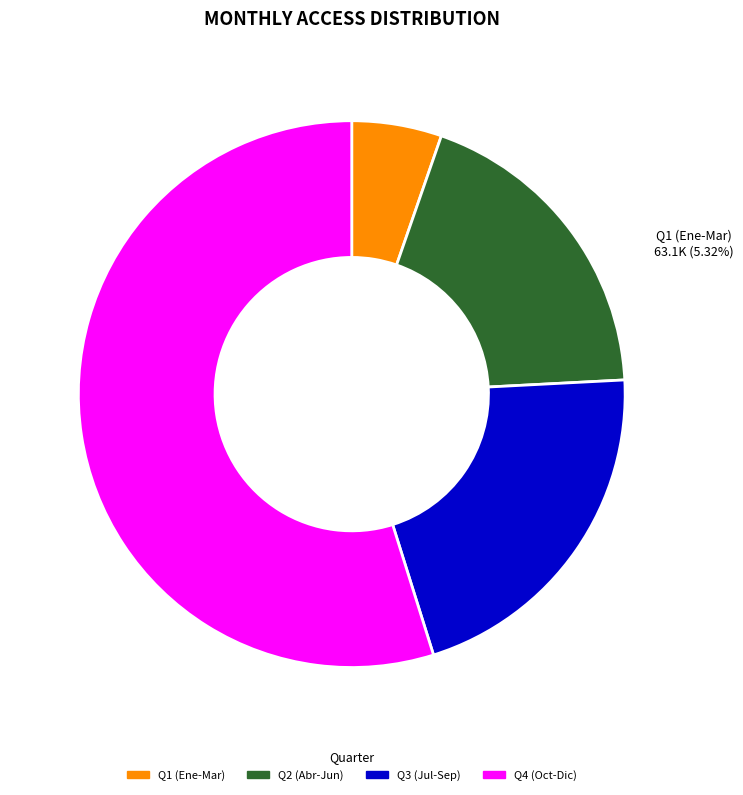

Is there a majority slice in this chart?

Yes